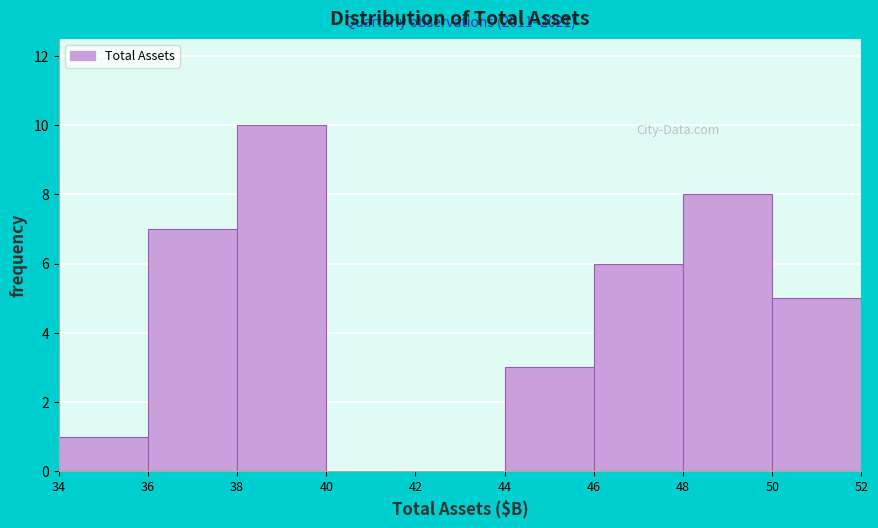

Over which range of the x-axis is the bar tallest?

38 to 40